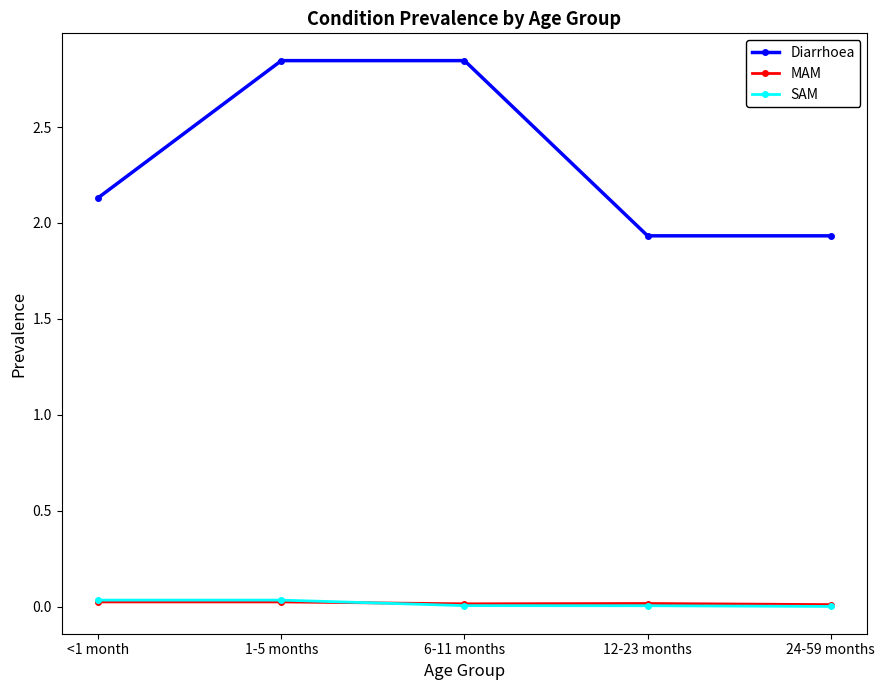

At how many categories does at least one series exceed 0?

5